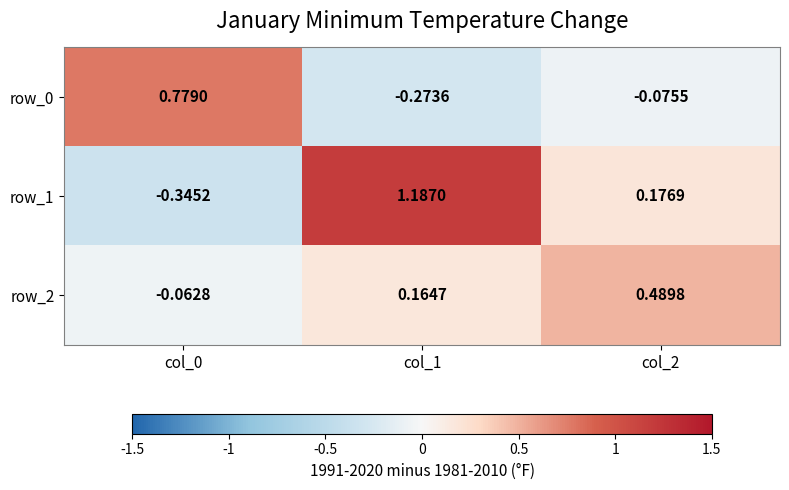

At which label does row_0 first exceed 0?

col_0